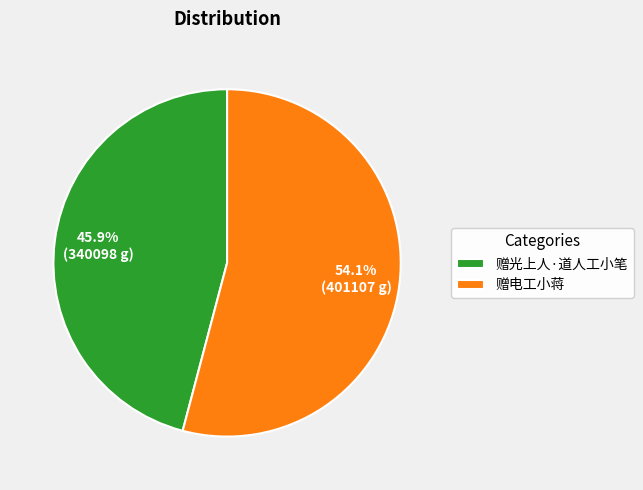

To the nearest percent, what is the difference between the largest and smallest slice percentages?

8%